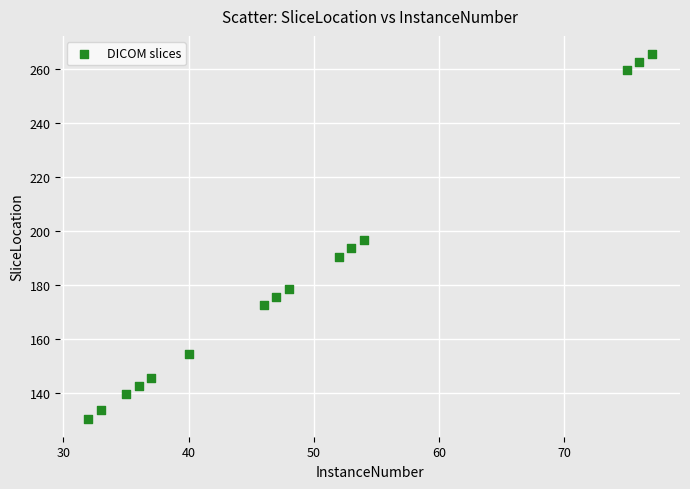

What Y value in the scatter plot is closest to 198?

196.5